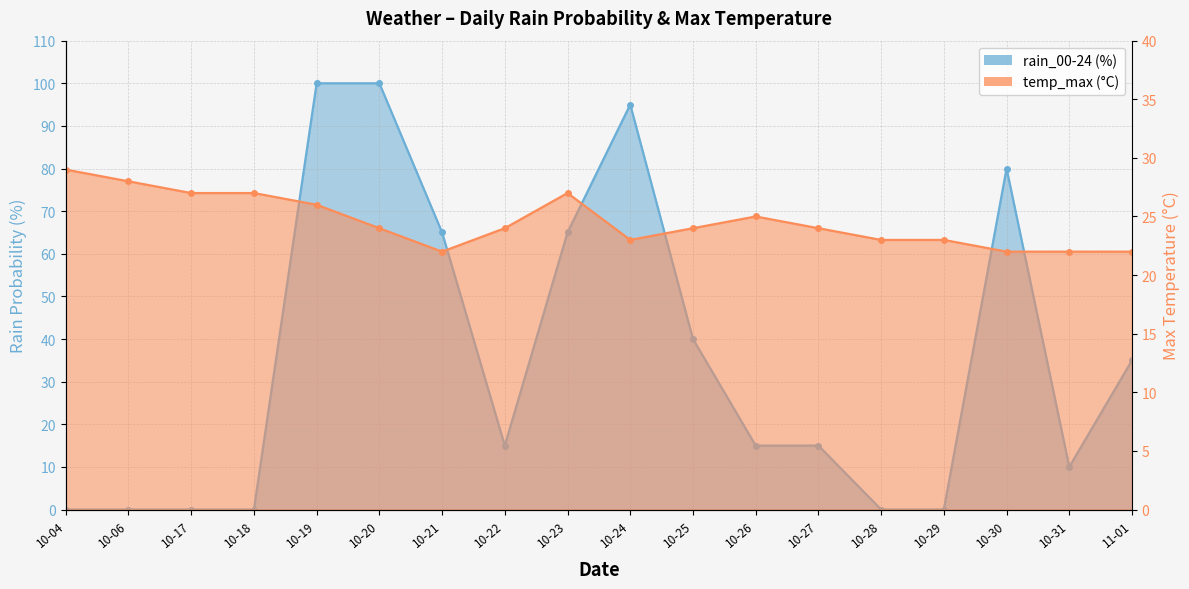

Rank the series by their maximum value, from lowest to highest.

temp_max, rain_00-24